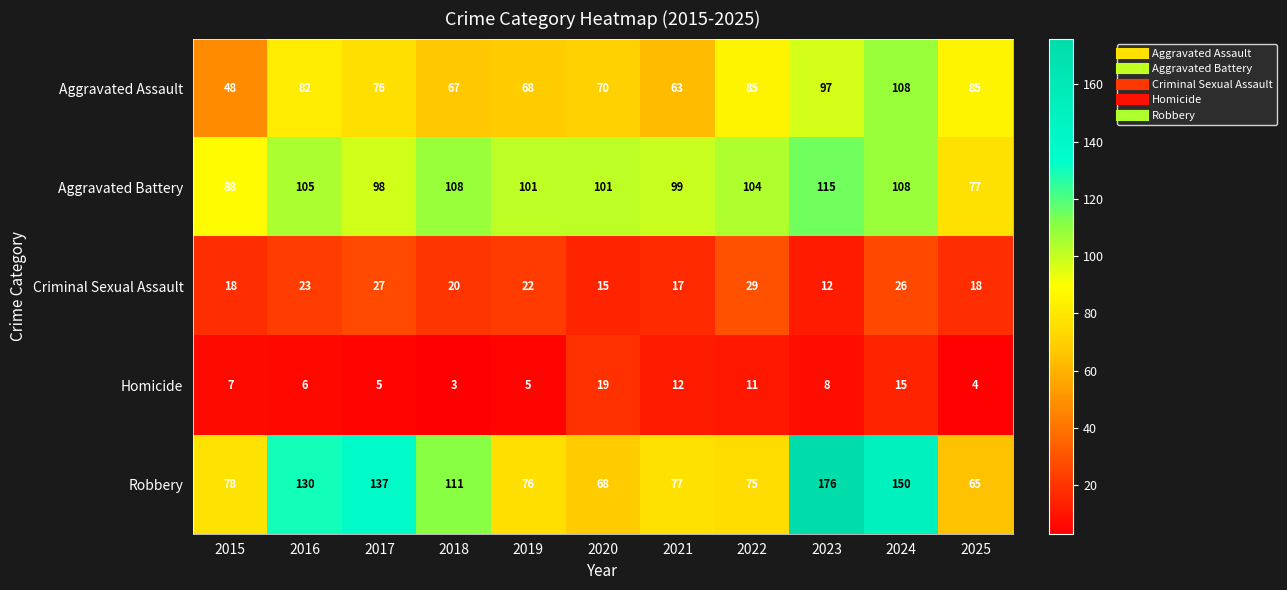

The Robbery series shows 111 at 2018. True or false?

True